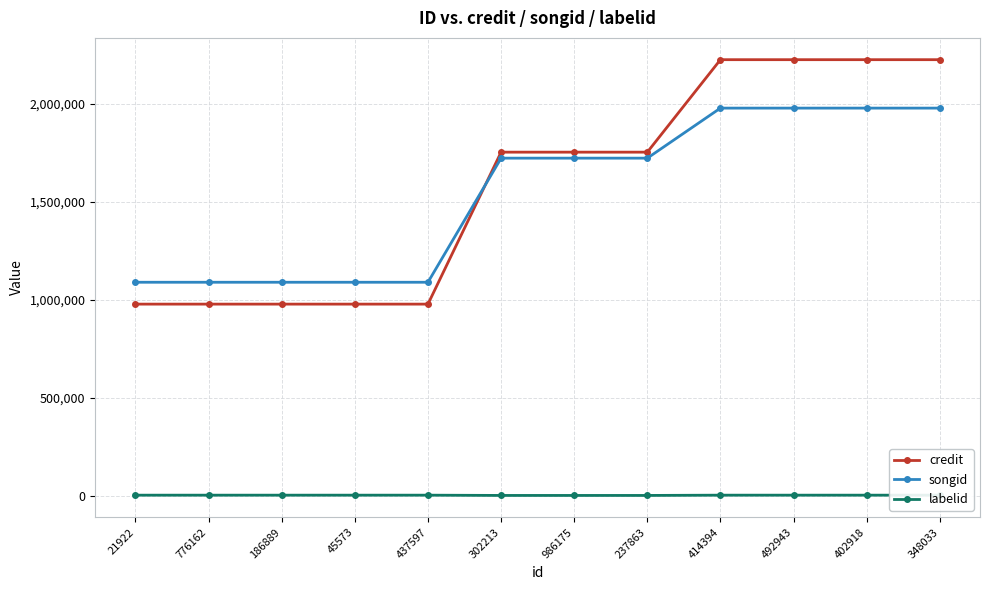

Rank the series at 186889 from highest to lowest value.

songid, credit, labelid